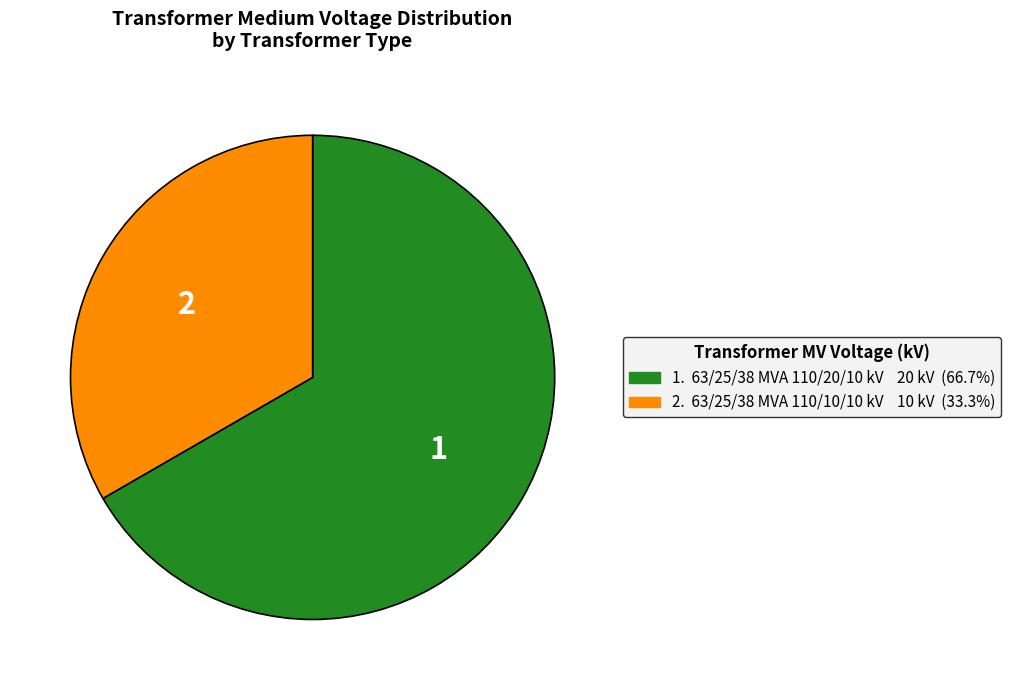

Is there any slice that represents more than half of the pie?

Yes